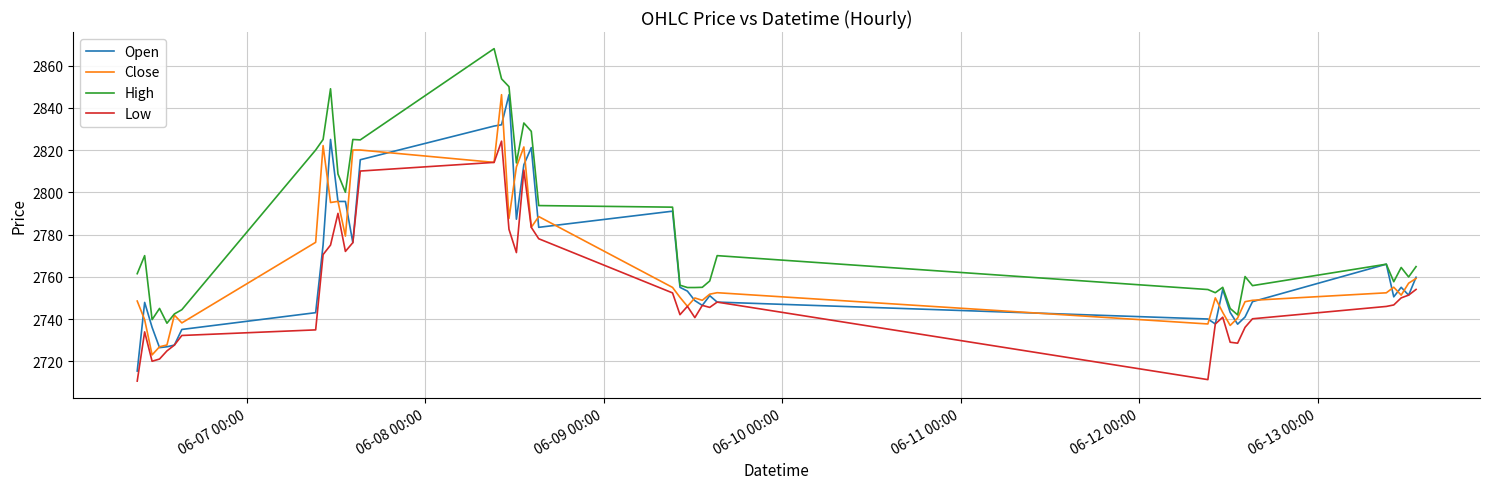

What is the minimum value shown in the chart?

2710.6